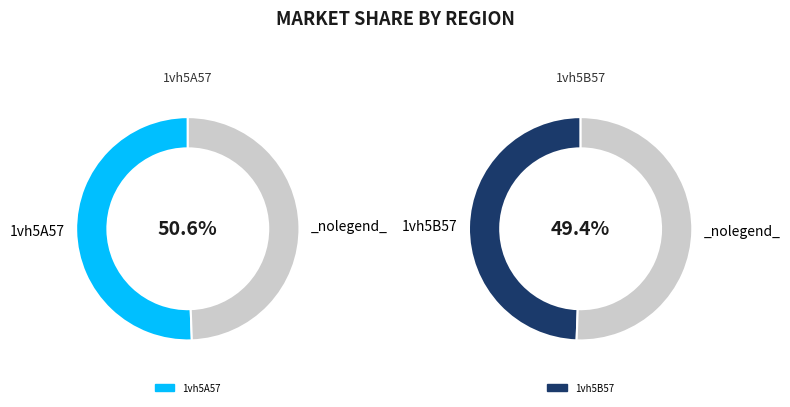

True or false: 1vh5B57 accounts for 39% of the total.

False